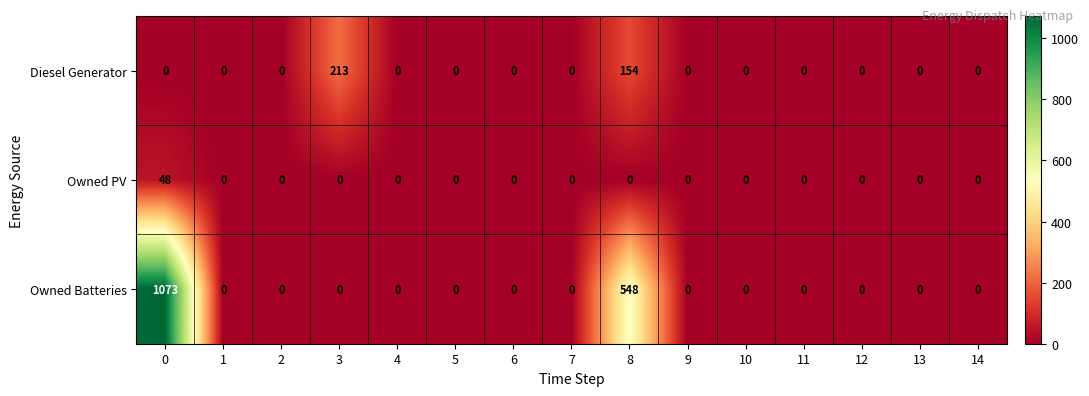

Which series has the largest range (max minus min)?

Owned Batteries